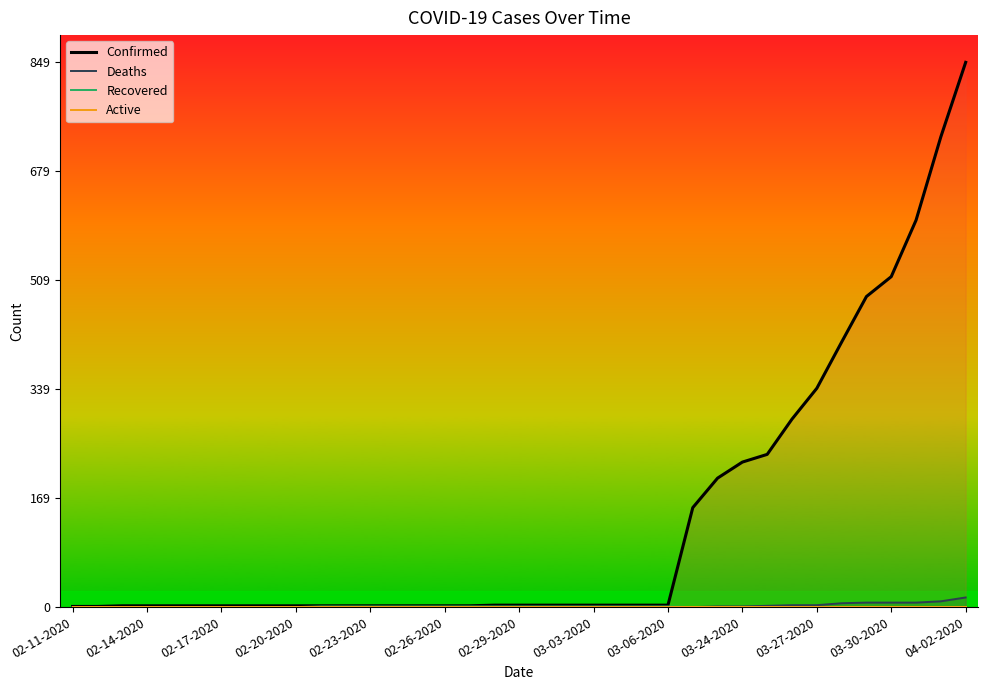

What is the maximum value for Confirmed?

849